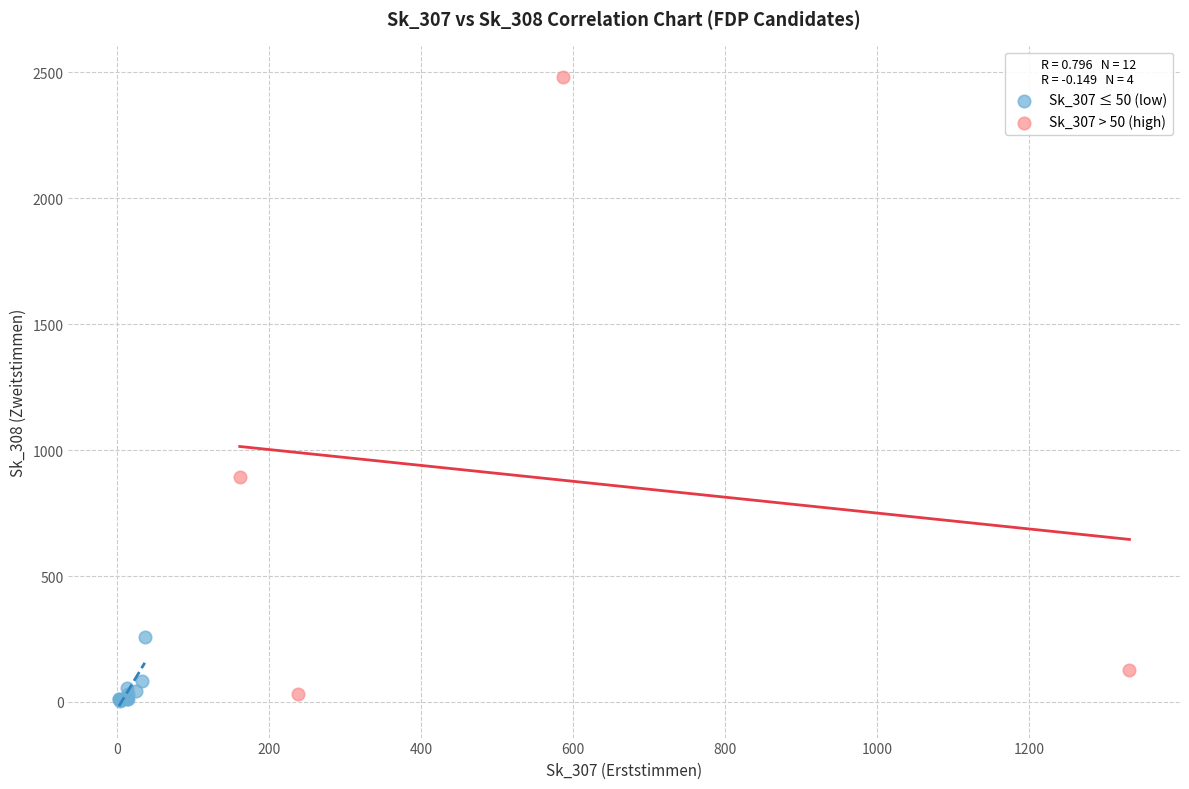

Which series has the largest Y range (max minus min)?

Sk_307 > 50 (high)